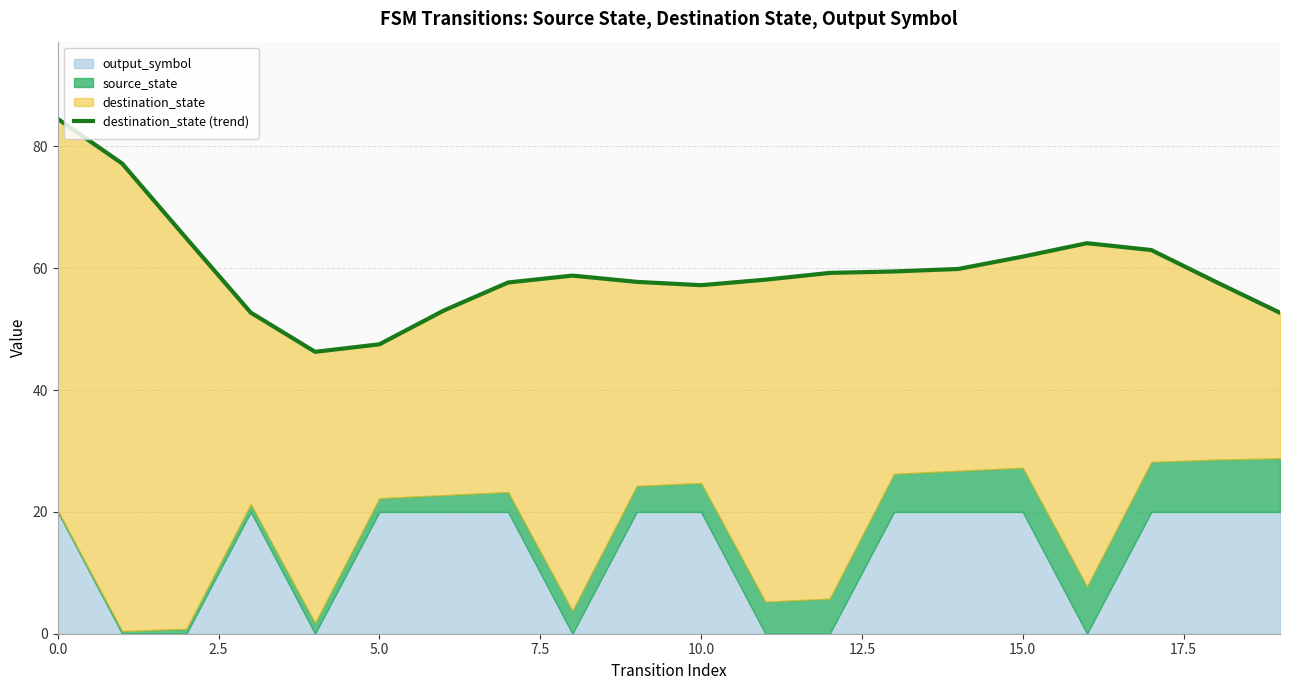

What is the ratio of the value at 19 to the value at 17.5?

0.9